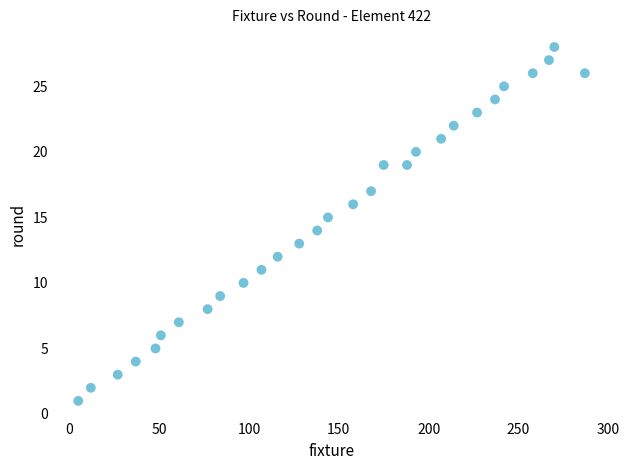

What is the range of Y values (max minus min)?

27